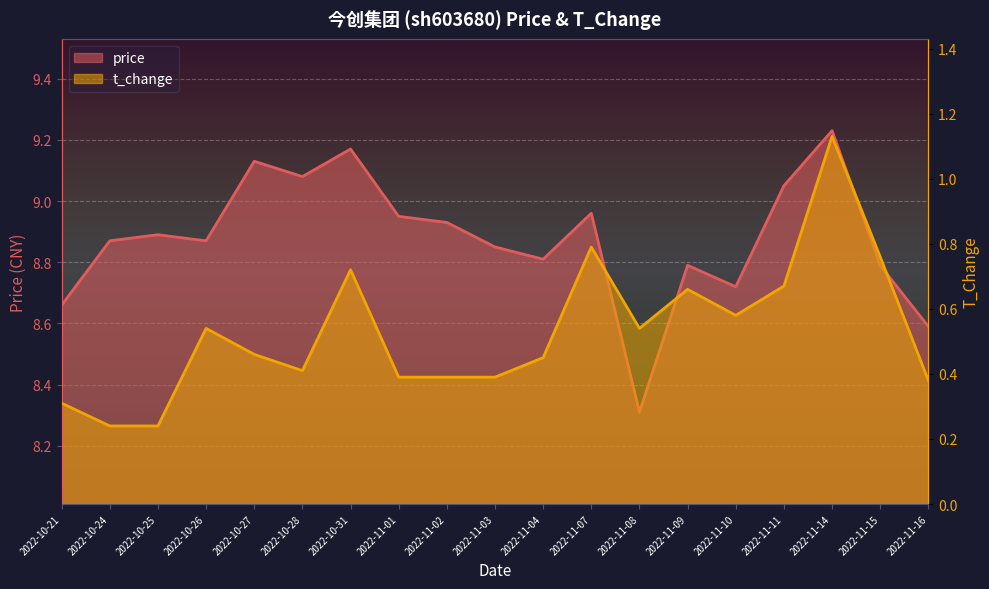

What are all the series names shown in the legend?

price, t_change